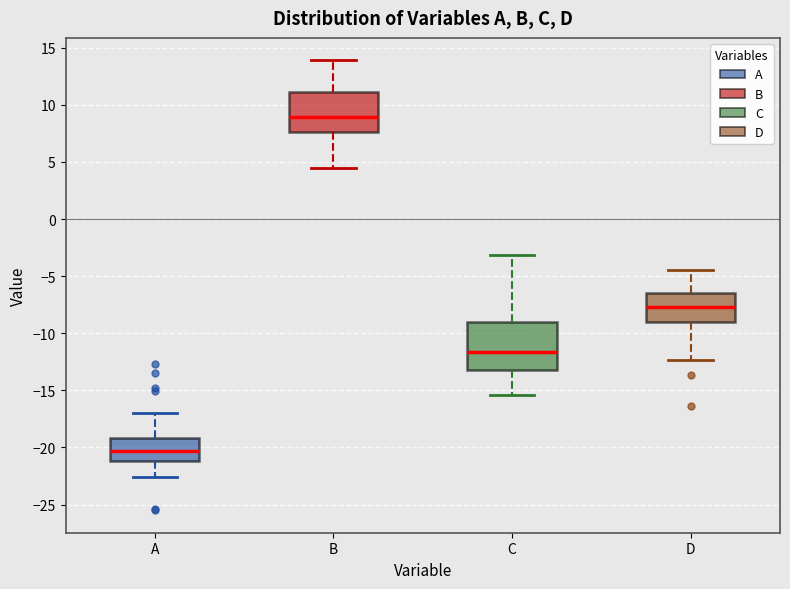

Reading left to right, read every box against the y-axis: the position of its median line, the range the box covers, and the ends of its whiskers. The values are not printed on the chart, so give them approximately, as read against the axis.

A: median -20.5, box -21.0 to -19.0, whiskers -22.5 to -17.0
B: median 9.0, box 7.5 to 11.0, whiskers 4.5 to 14.0
C: median -11.5, box -13.0 to -9.0, whiskers -15.5 to -3.0
D: median -7.5, box -9.0 to -6.5, whiskers -12.5 to -4.5